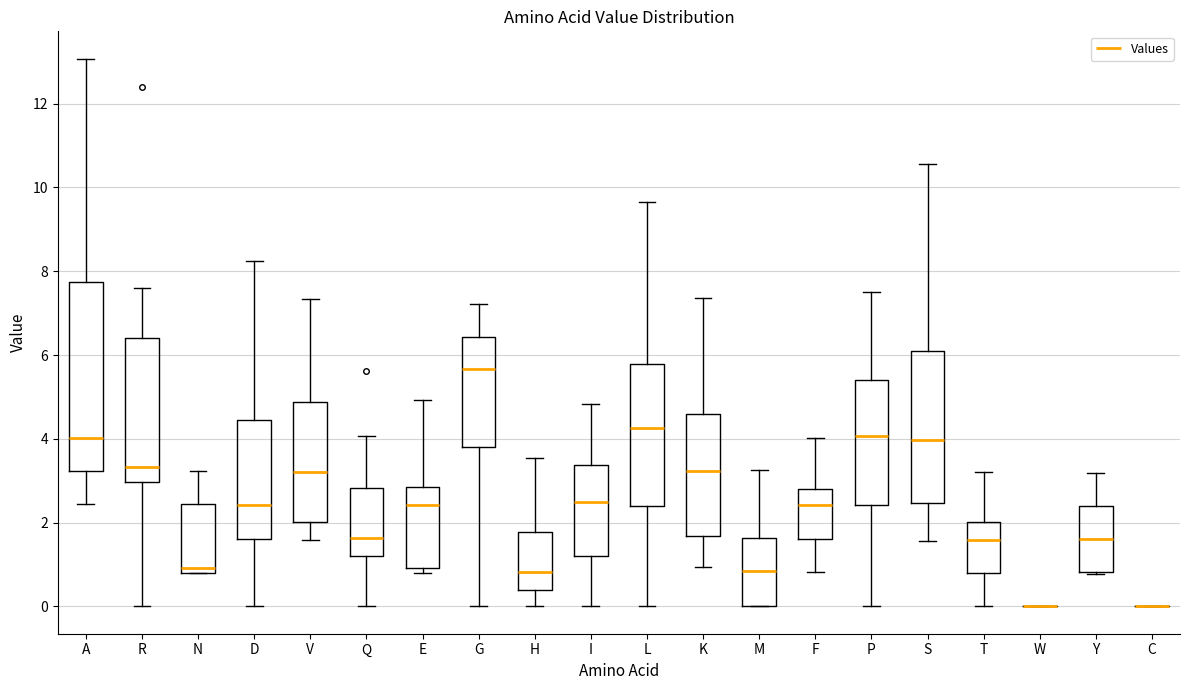

Where is the lower edge of the box for R on the y-axis? The values are not printed on the chart, so give them approximately, as read against the axis.

3.0